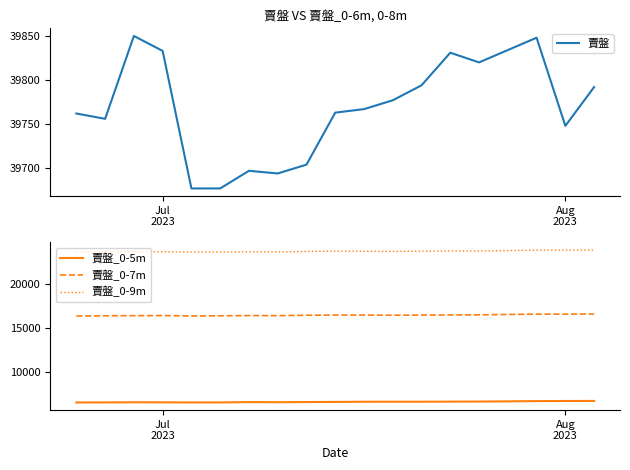

How many lines are shown in the chart?

4